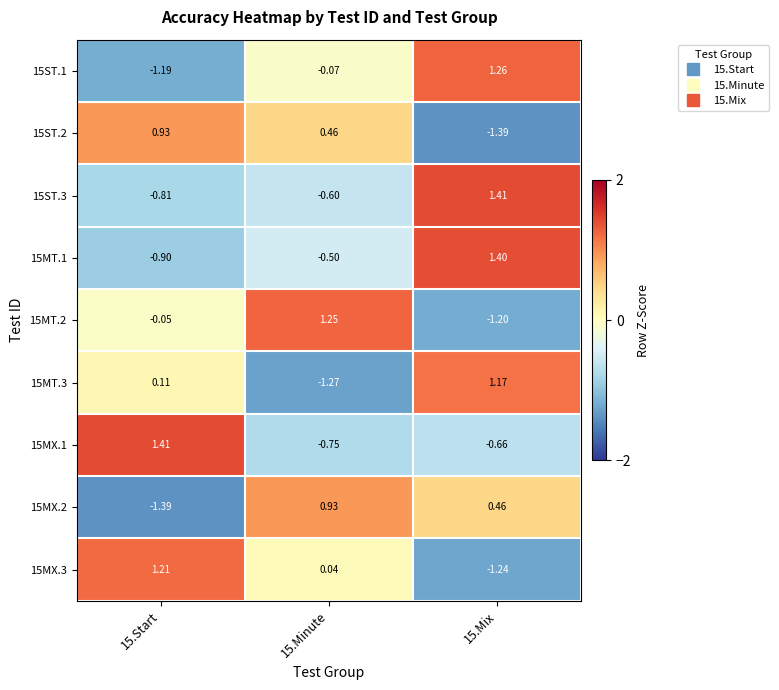

Is the value of 15MT.3 at 15.Minute greater than the value of 15MT.1 at 15.Start?

No